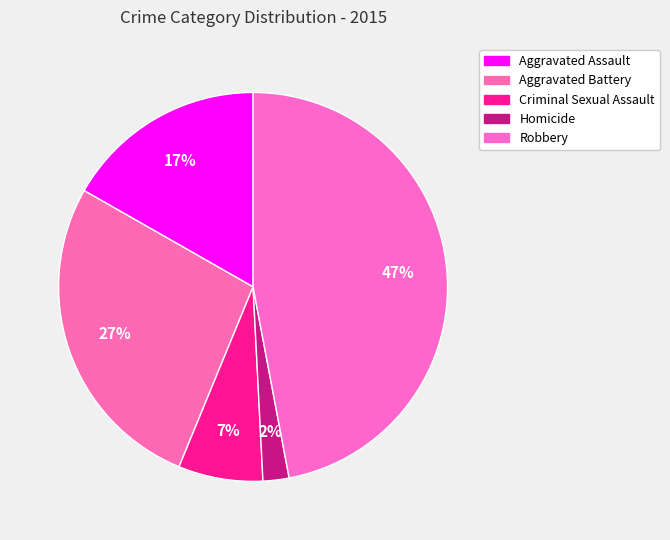

Which category has the biggest portion of the pie?

Robbery